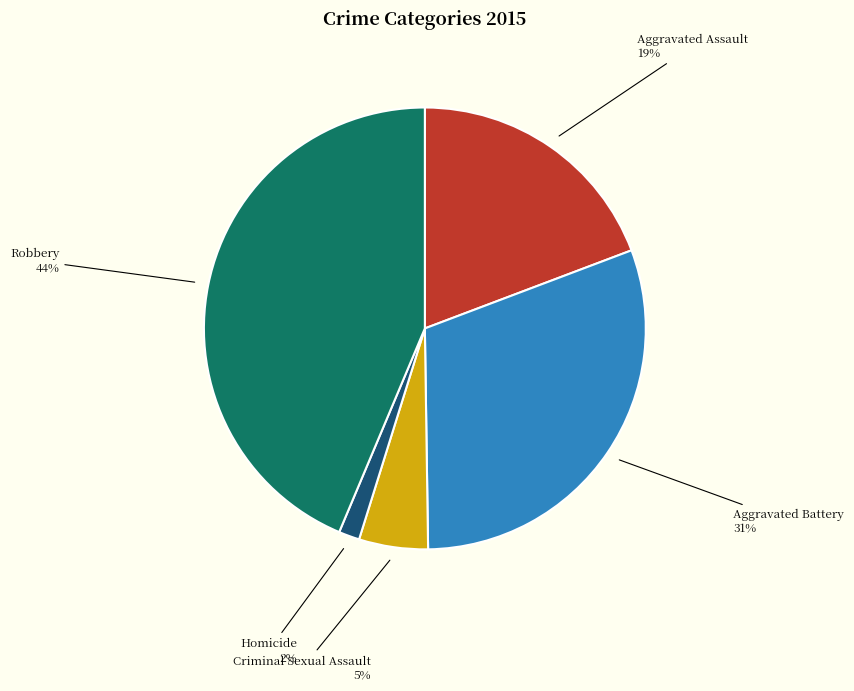

To the nearest percent, what is the difference between the largest and smallest slice percentages?

42%